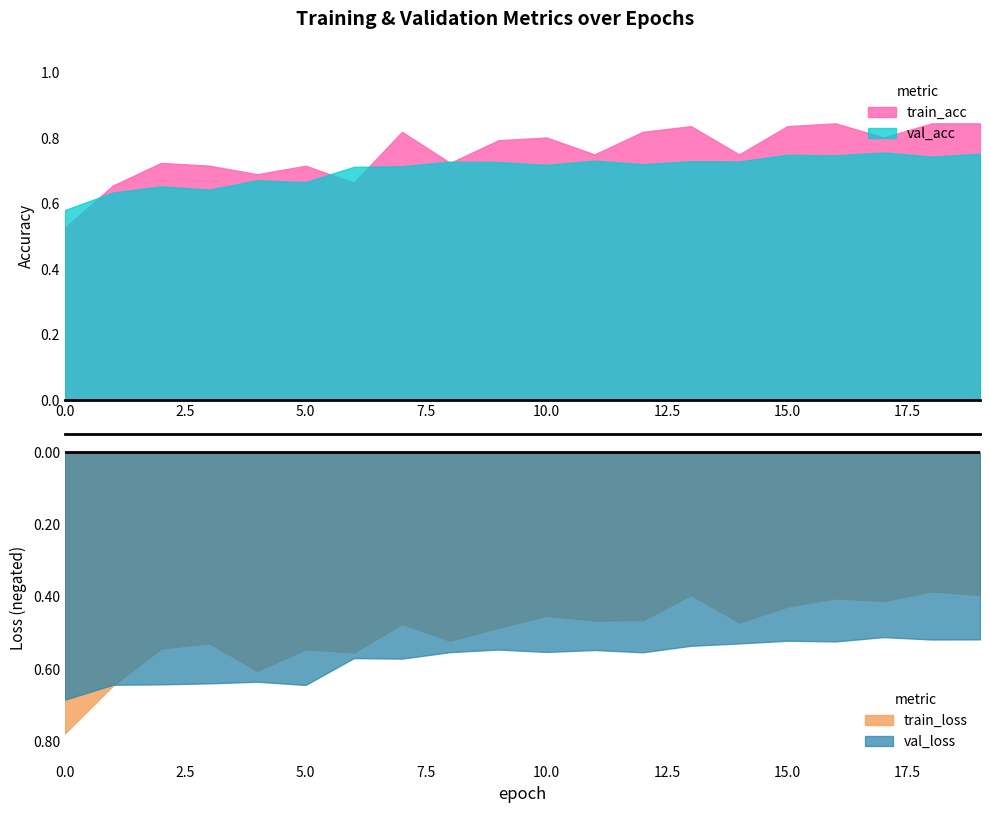

What is the highest value of the val_acc series?

0.8